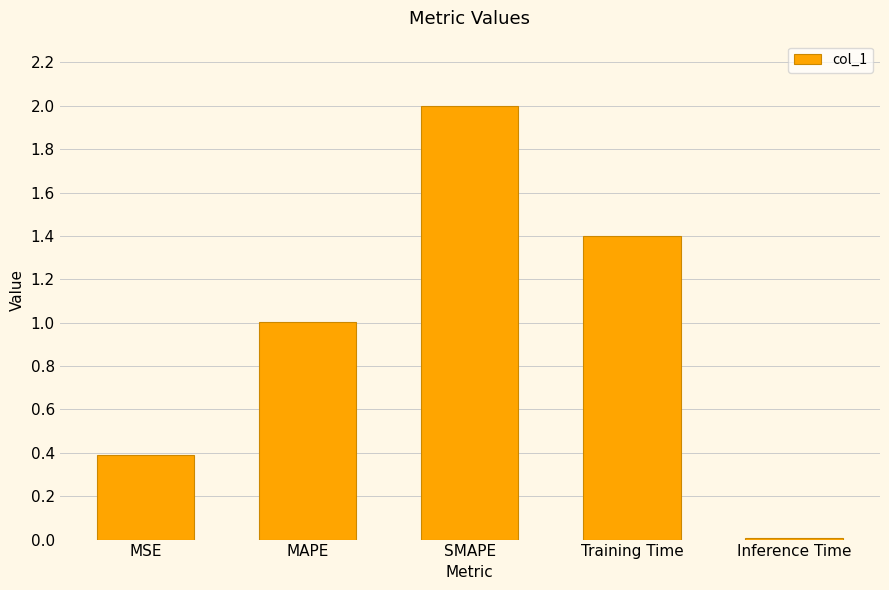

Is it true that the value at MSE is 0.1?

False